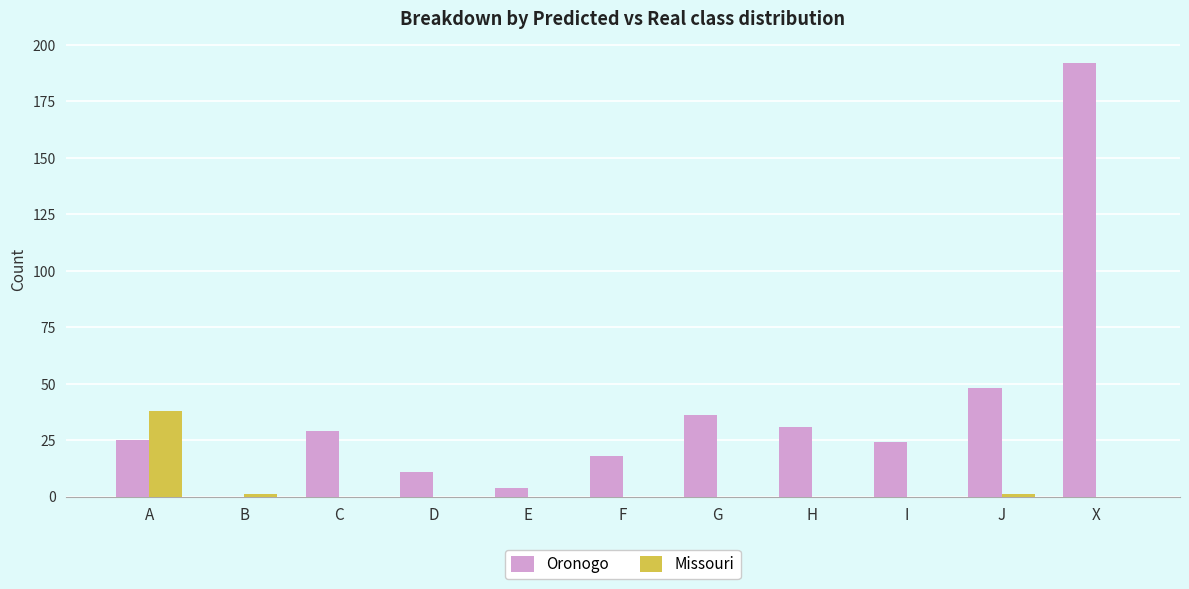

Which series has the widest spread of values?

Oronogo